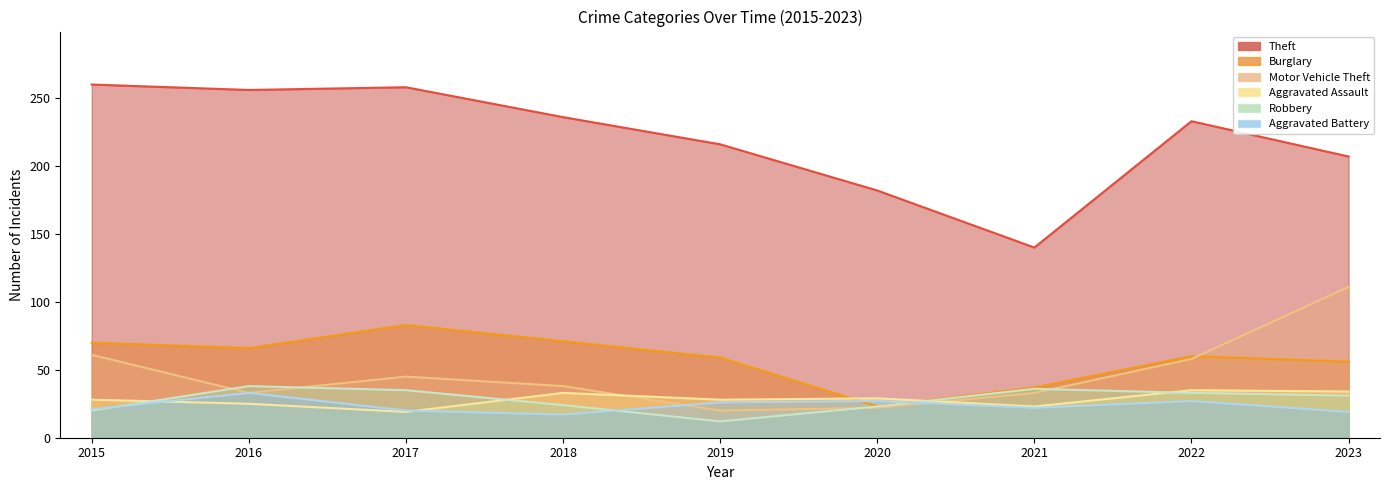

At which label does Theft first exceed 233?

2015